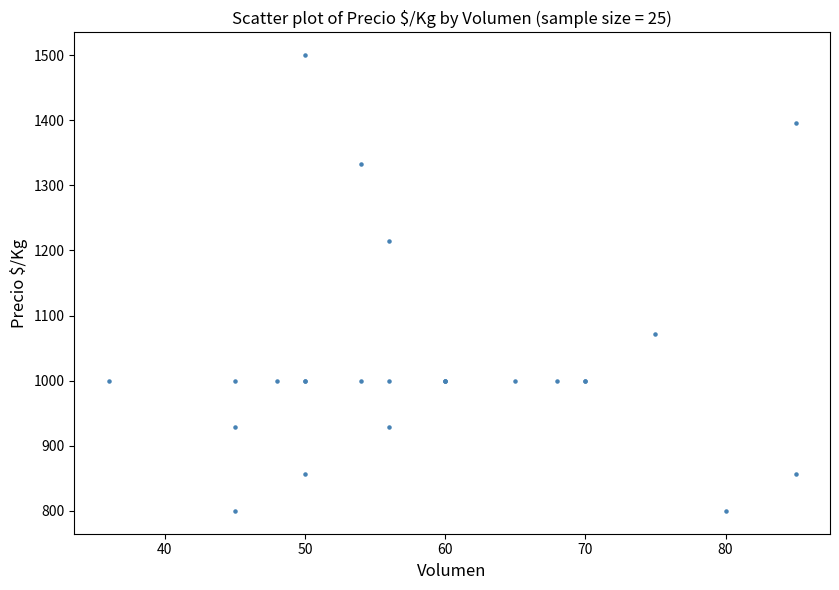

What Y value in the scatter plot is closest to 1150?

1214